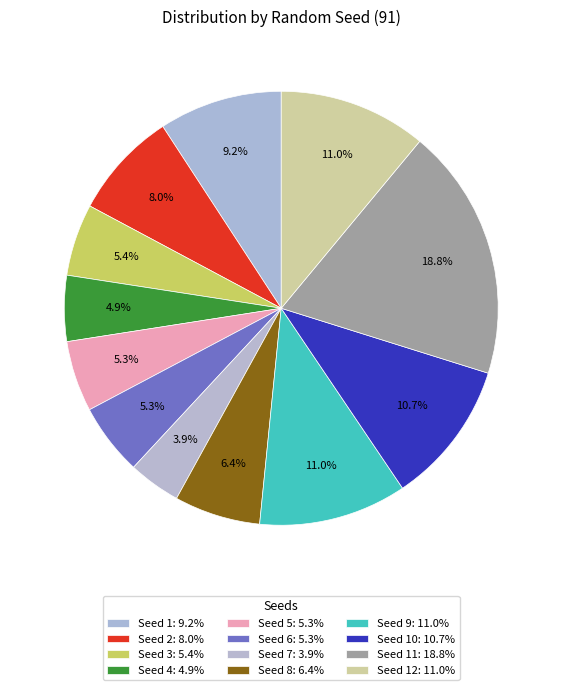

How many segments does this pie chart have?

12